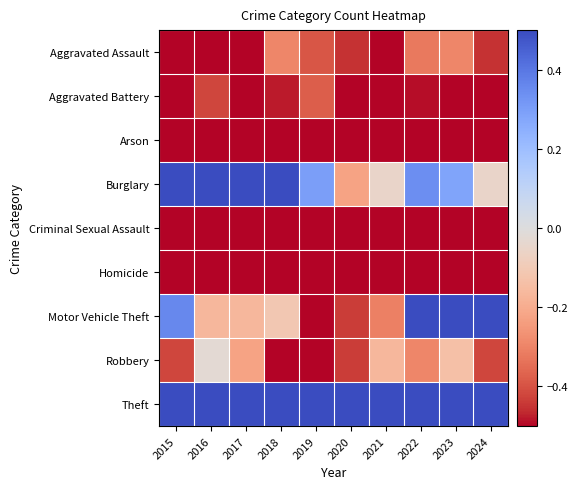

What is the smallest value displayed?

-1.0